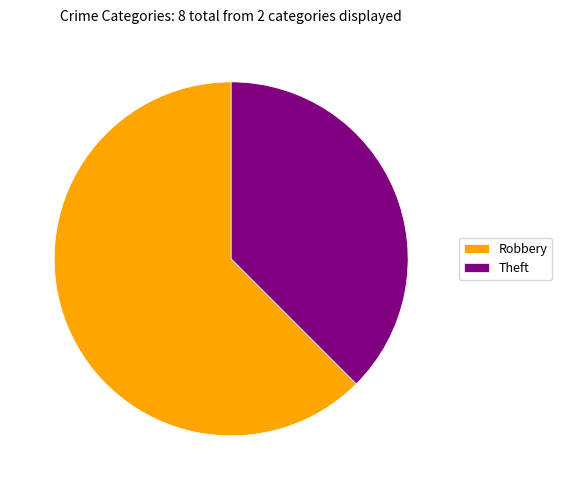

Which category has the smallest portion of the pie?

Theft